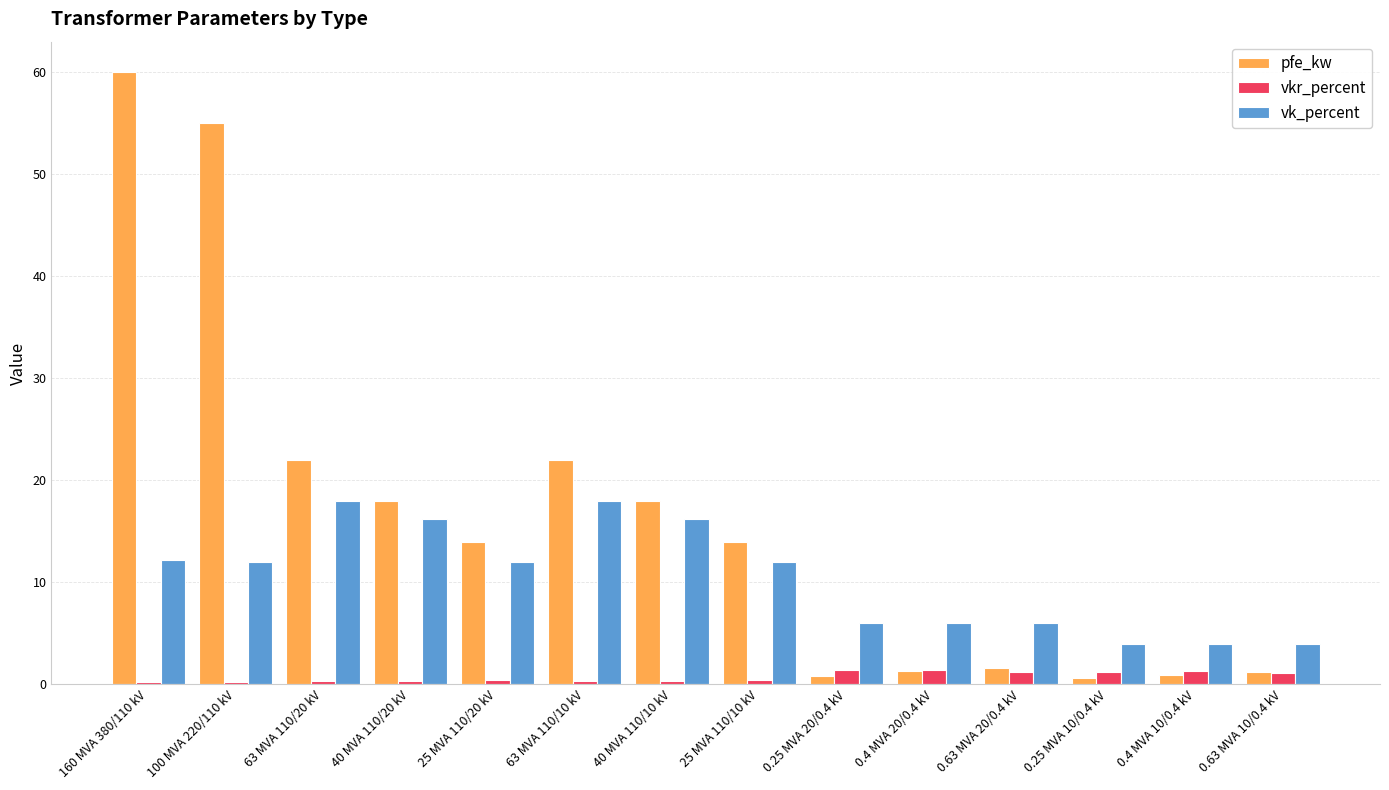

True or false: vkr_percent has a value of 1.4 at 0.4 MVA 20/0.4 kV.

True